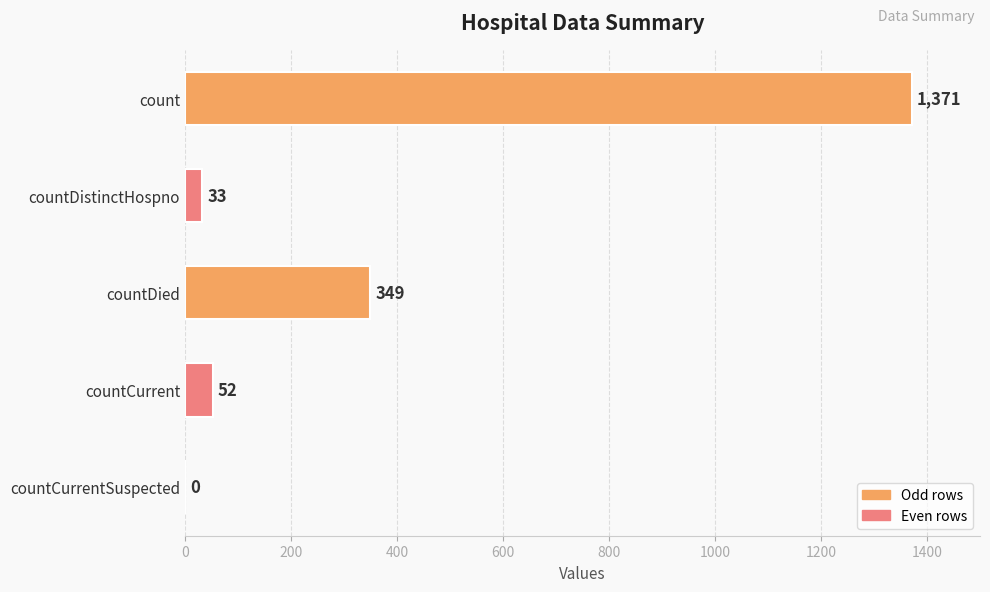

Reading bottom to top, list all the values displayed in this chart.

countCurrentSuspected=0	countCurrent=52	countDied=349	countDistinctHospno=33	count=1371